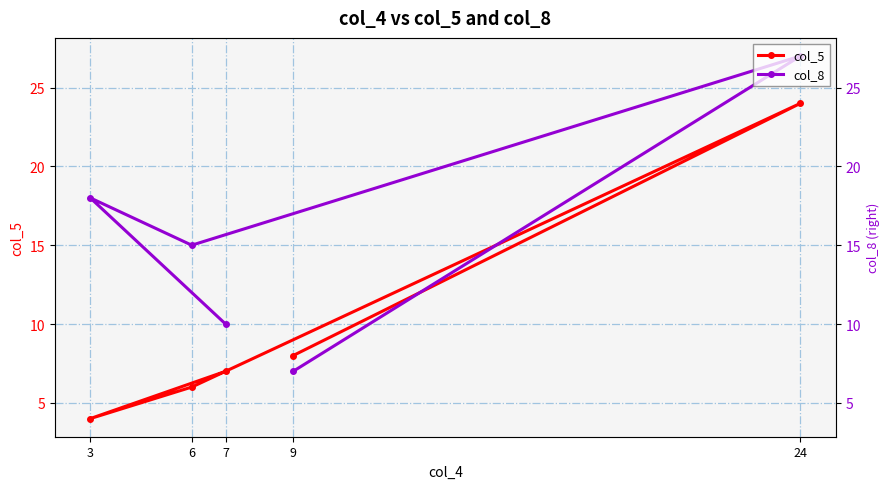

What is the average value of the col_8 series?

15